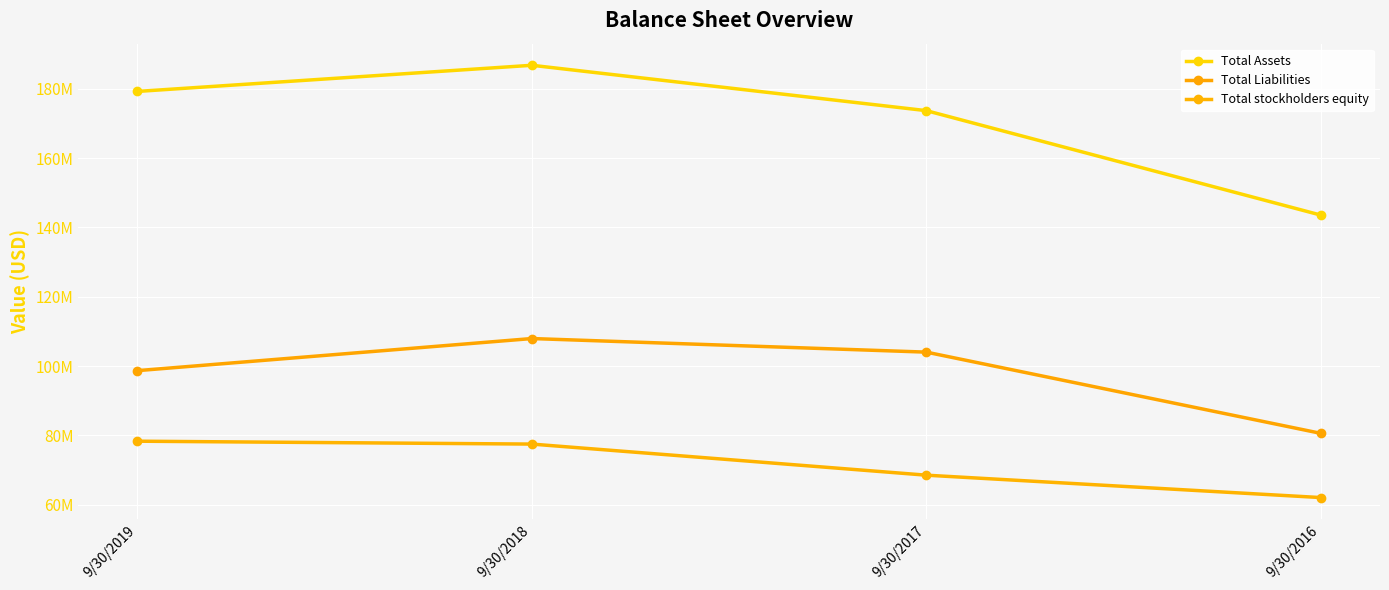

True or false: Total Liabilities and Total stockholders equity cross at least once.

False